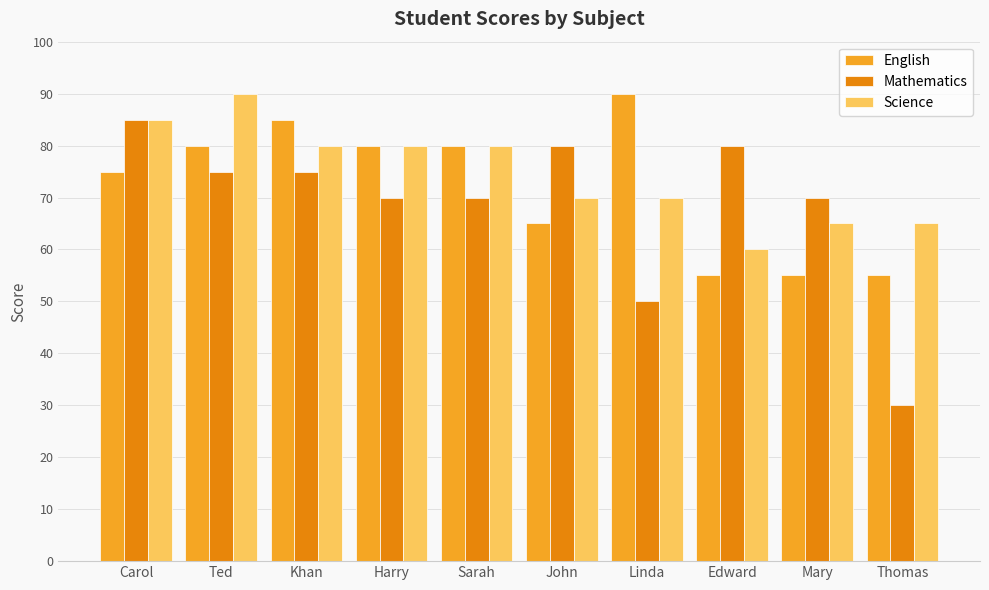

Between Khan and Linda, which series saw the biggest shift?

Mathematics